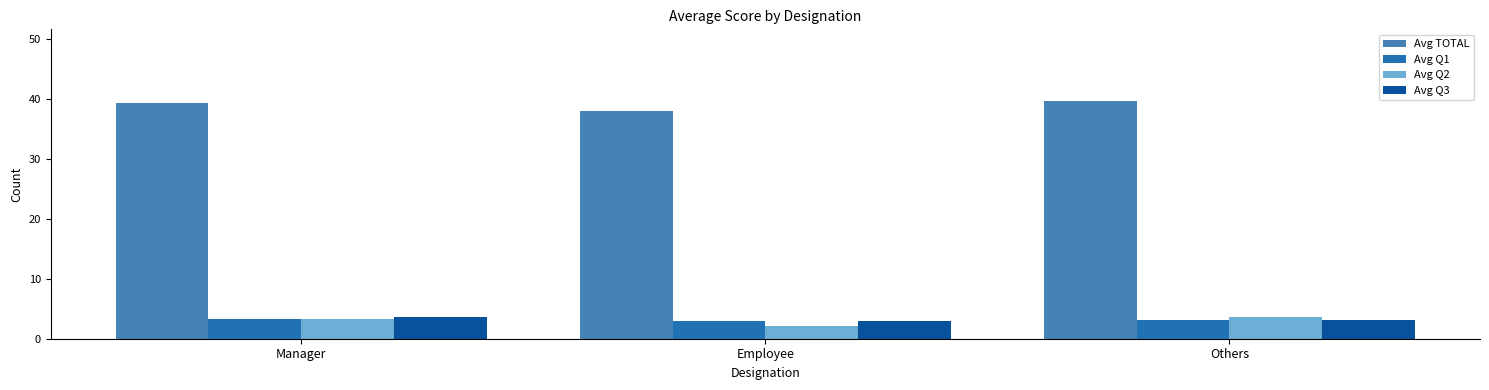

Which series has the largest total across all categories?

Avg TOTAL